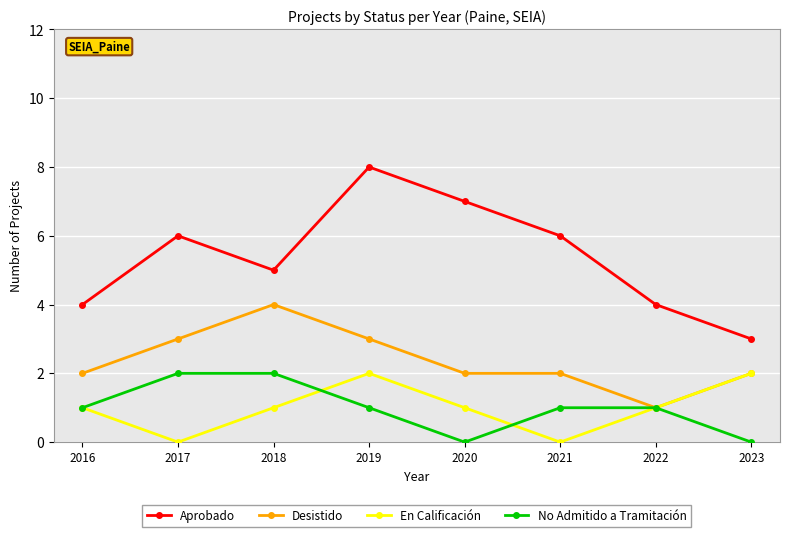

At which category is the sum across all series the highest?

2019